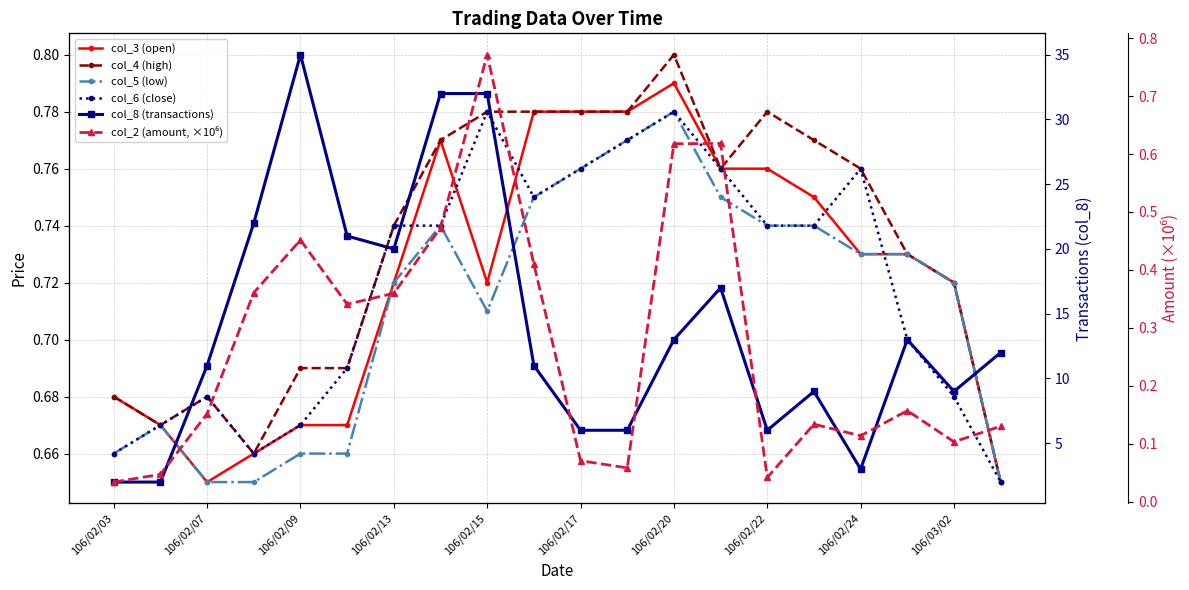

How many categories are shown in the chart?

20